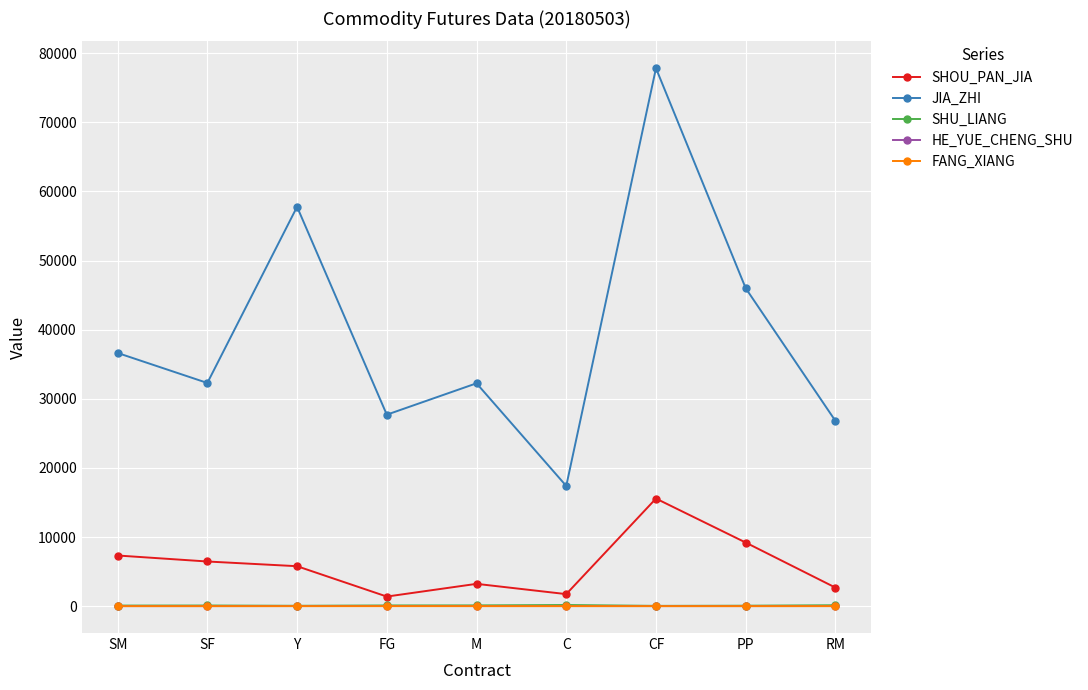

True or false: JIA_ZHI and SHU_LIANG intersect in this chart.

False